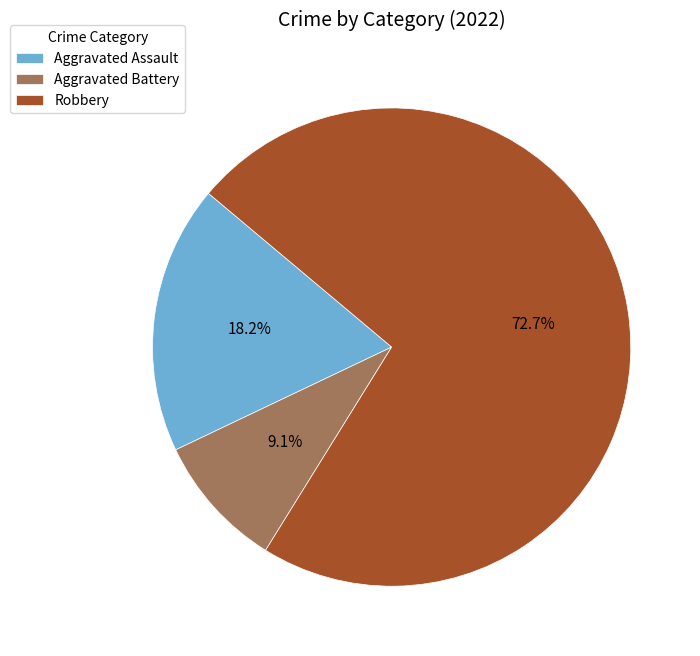

The Aggravated Battery slice represents 9% of the pie. True or false?

True